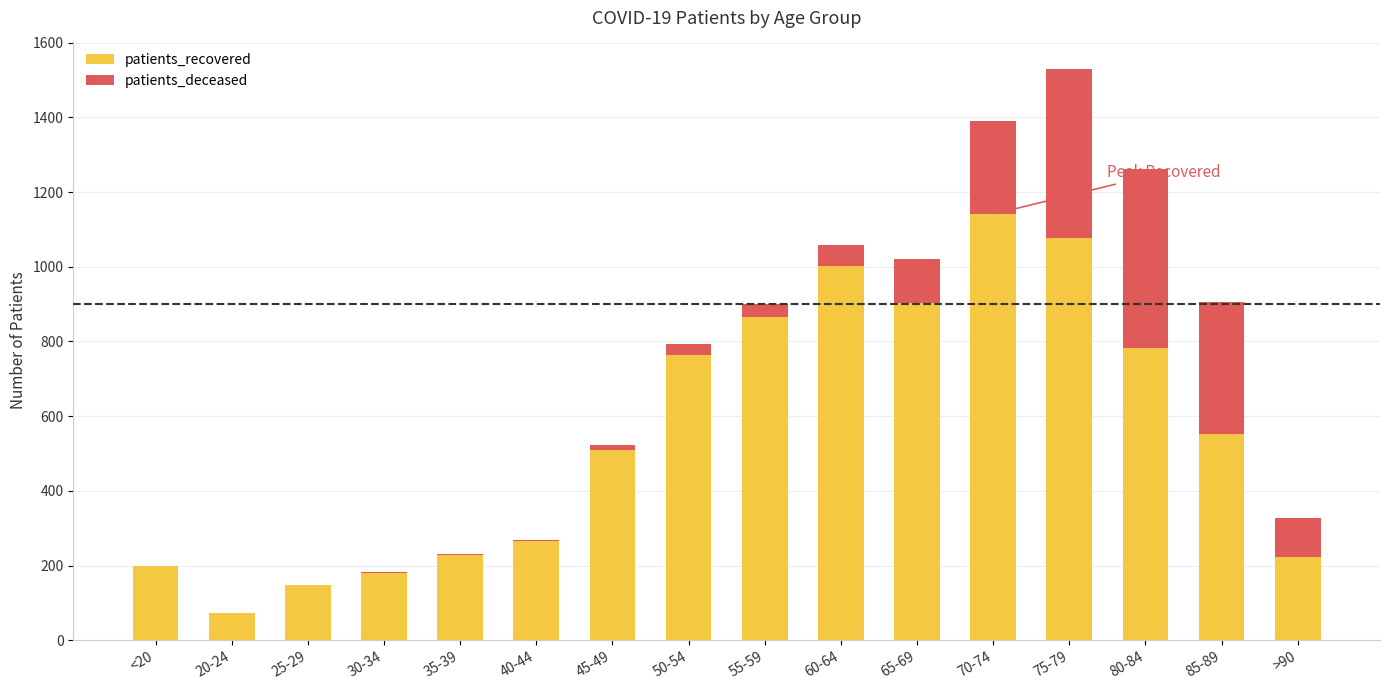

What are all the series names shown in the legend?

patients_recovered, patients_deceased